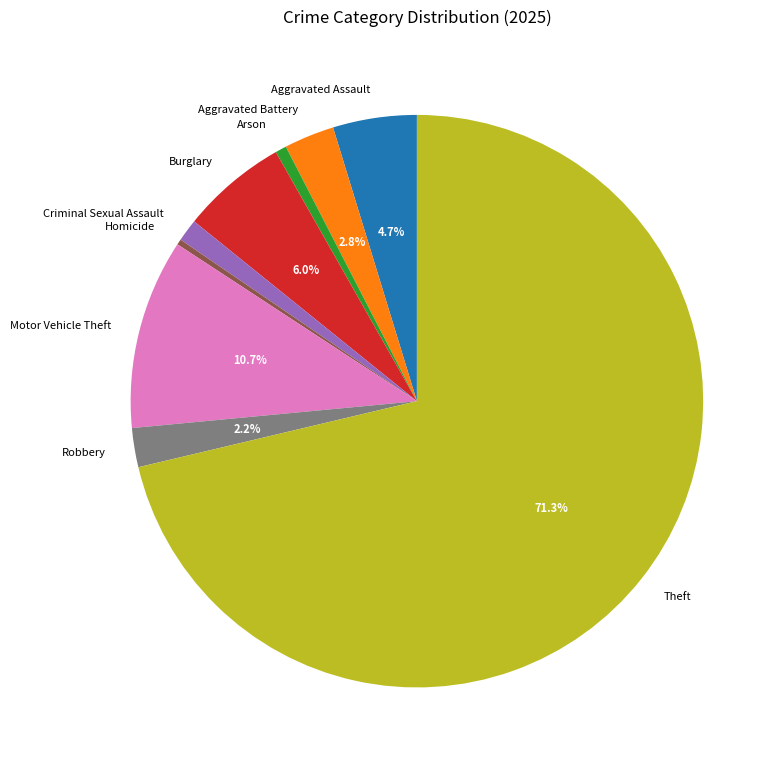

What is the largest slice in the pie chart?

Theft